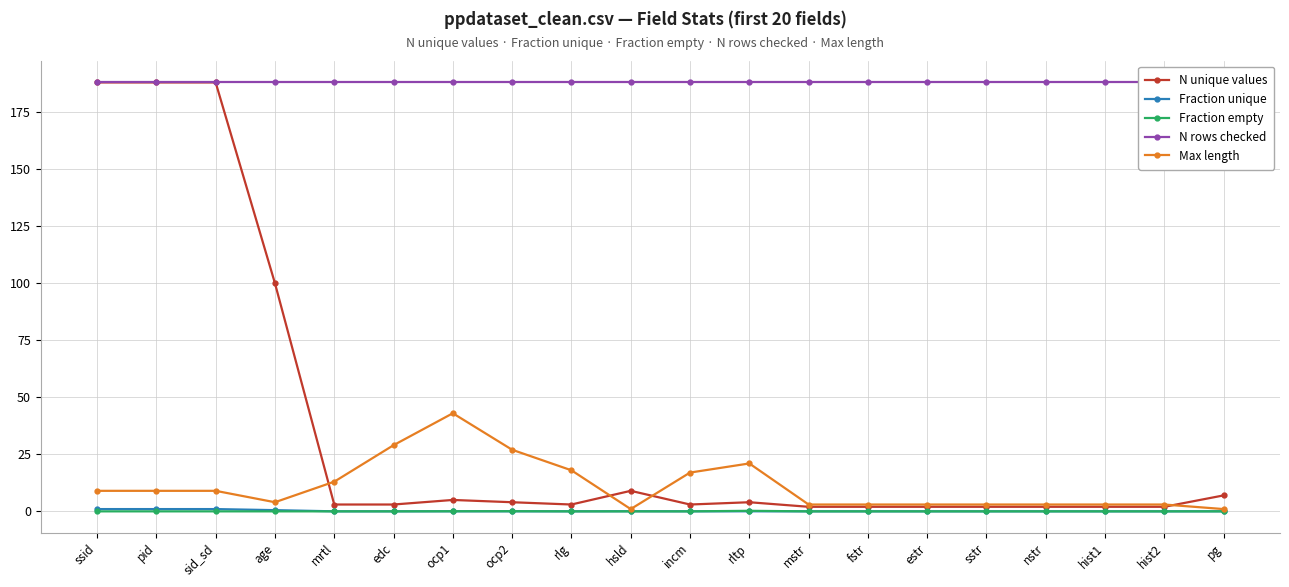

Reading left to right, what are all the values shown in this chart?

N unique values: 188.0	188.0	188.0	100.0	3.0	3.0	5.0	4.0	3.0	9.0	3.0	4.0	2.0	2.0	2.0	2.0	2.0	2.0	2.0	7.0
Fraction unique: 1.0	1.0	1.0	0.5	0.0	0.0	0.0	0.0	0.0	0.0	0.0	0.0	0.0	0.0	0.0	0.0	0.0	0.0	0.0	0.0
Fraction empty: 0.0	0.0	0.0	0.0	0.0	0.0	0.0	0.1	0.0	0.0	0.0	0.2	0.0	0.0	0.0	0.0	0.0	0.0	0.0	0.0
N rows checked: 188.0	188.0	188.0	188.0	188.0	188.0	188.0	188.0	188.0	188.0	188.0	188.0	188.0	188.0	188.0	188.0	188.0	188.0	188.0	188.0
Max length: 9.0	9.0	9.0	4.0	13.0	29.0	43.0	27.0	18.0	1.0	17.0	21.0	3.0	3.0	3.0	3.0	3.0	3.0	3.0	1.0